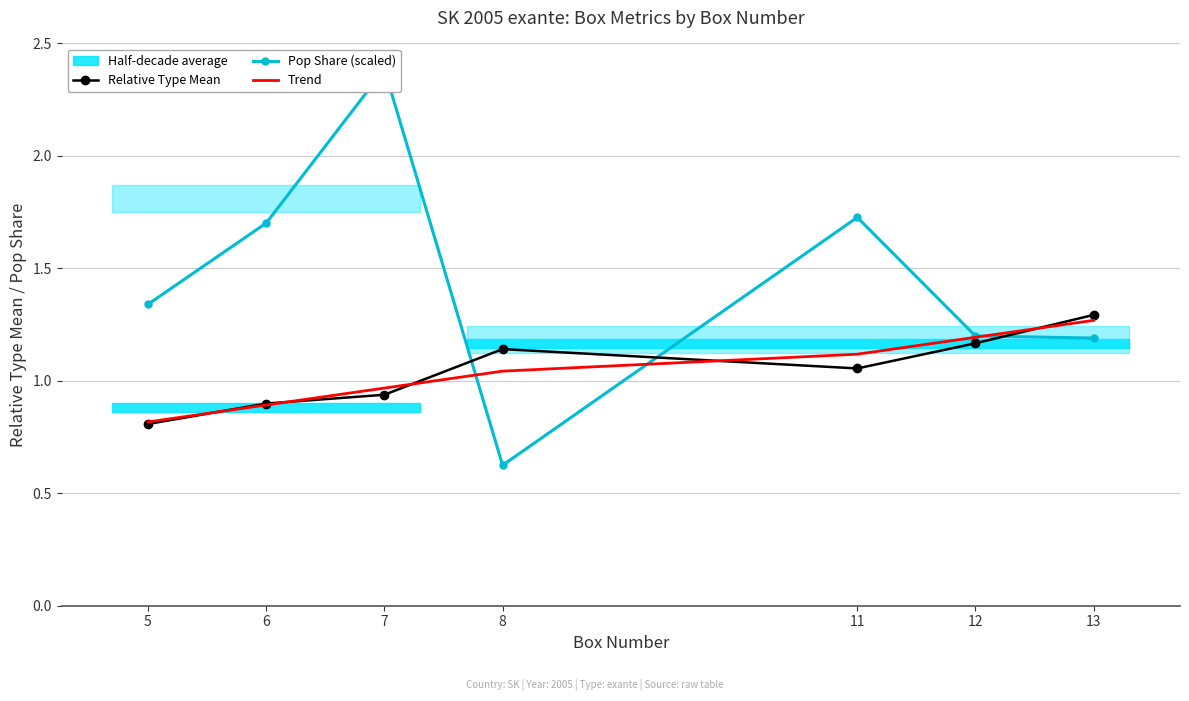

Reading left to right, transcribe all the data shown in this chart.

Relative Type Mean: 0.8	0.9	0.9	1.1	1.1	1.2	1.3
Pop Share (scaled): 1.3	1.7	2.4	0.6	1.7	1.2	1.2
Trend: 0.8	0.9	1.0	1.0	1.1	1.2	1.3